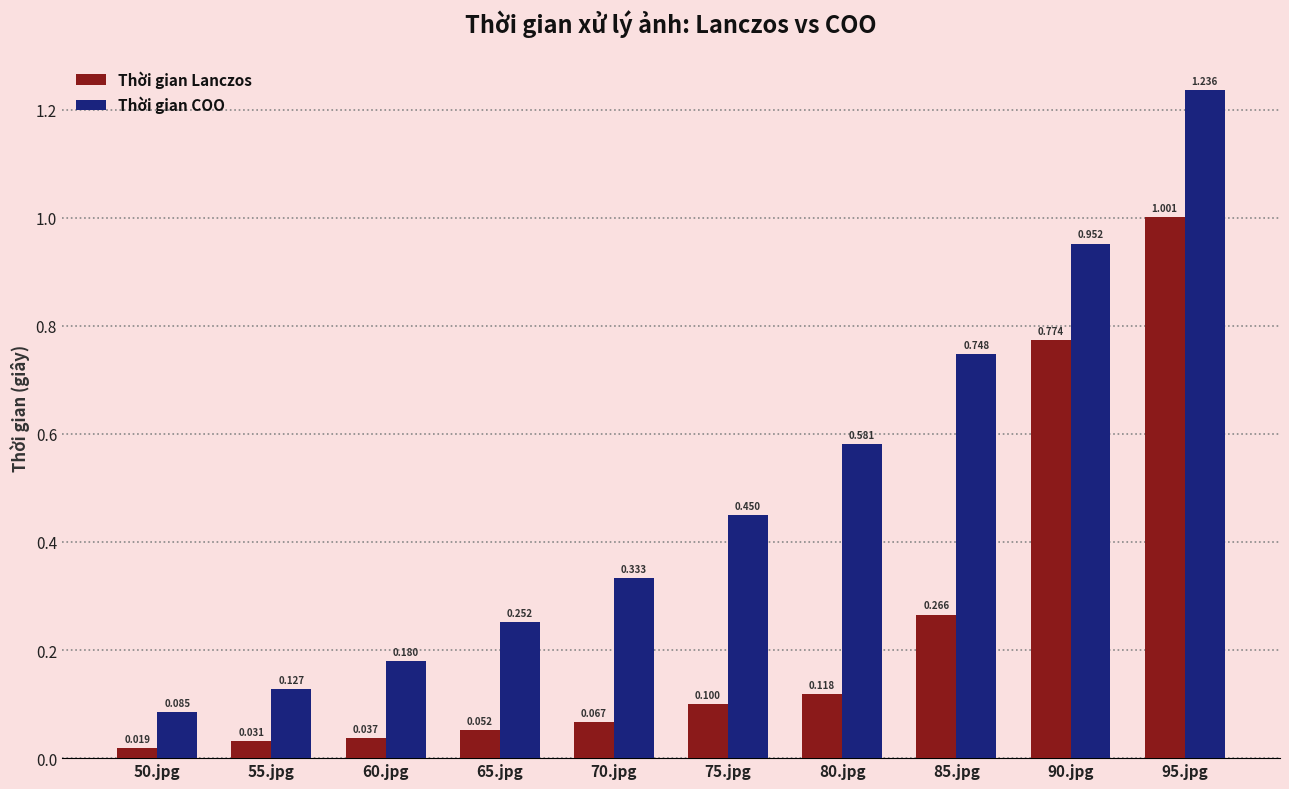

Which series has the largest total across all categories?

Thời gian COO